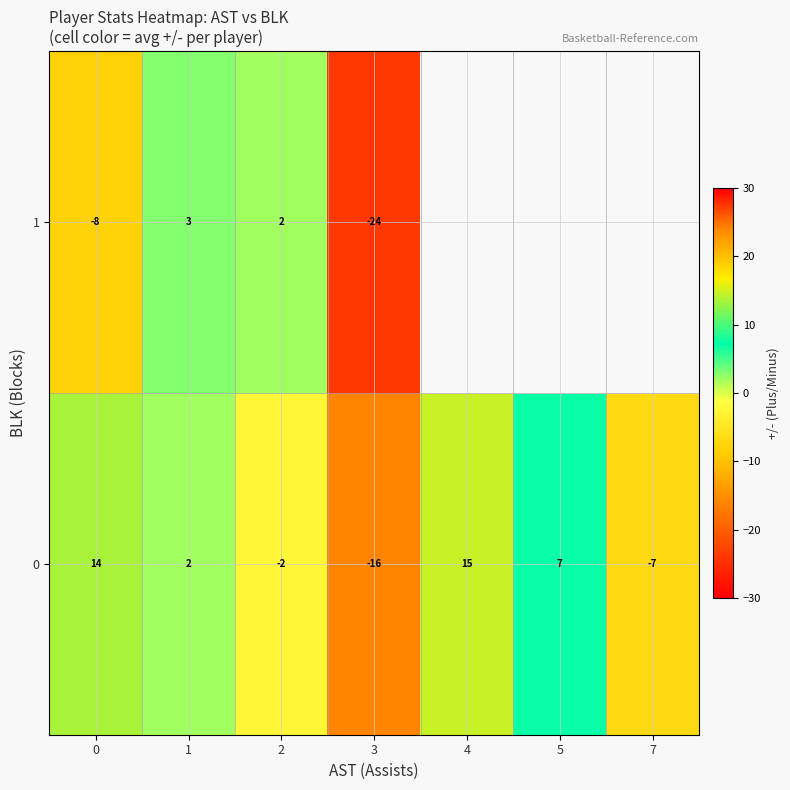

At 2, list the series in order from largest to smallest.

1, 0